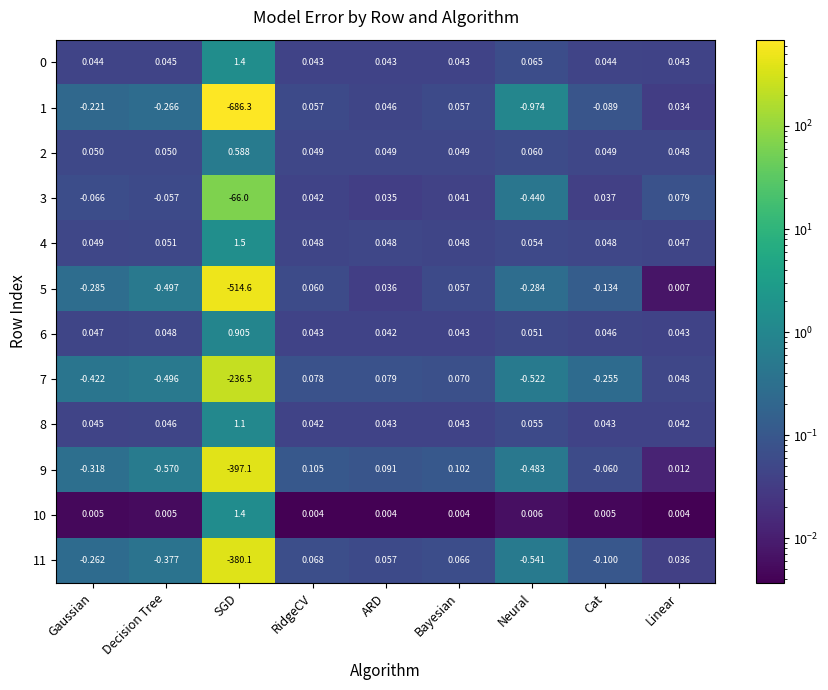

Which series has the widest spread of values?

1